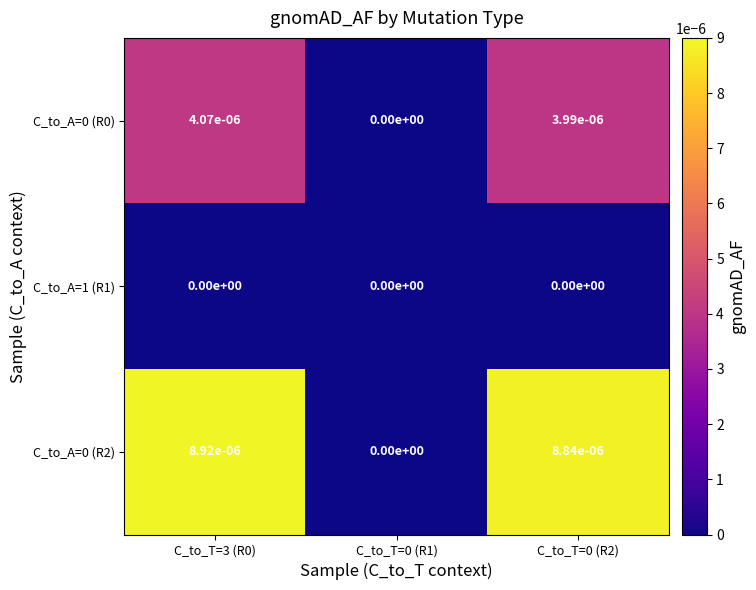

How many data points in C_to_A=0 (R2) are above 0?

2